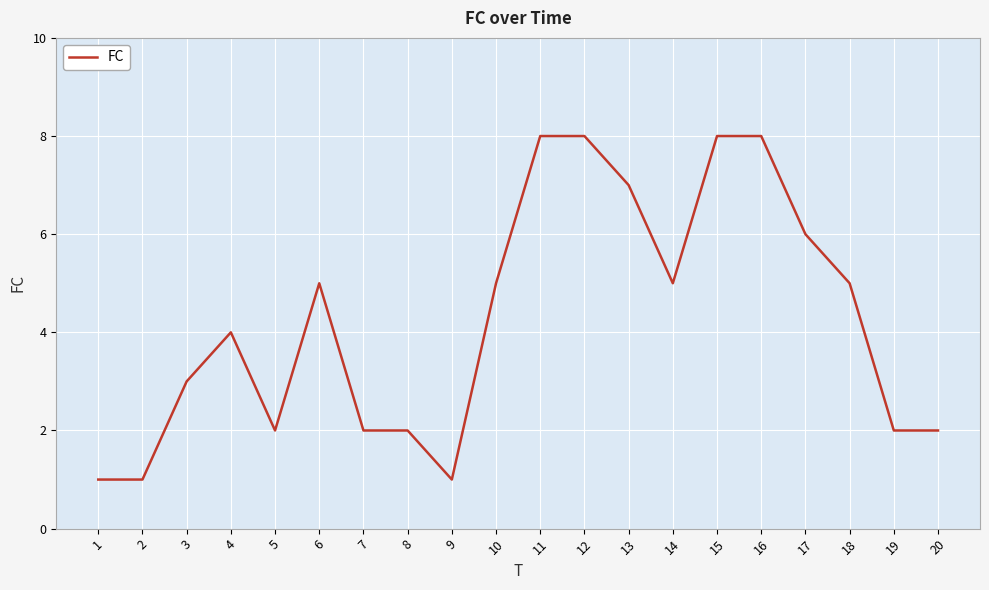

What value does the data have at 14?

5